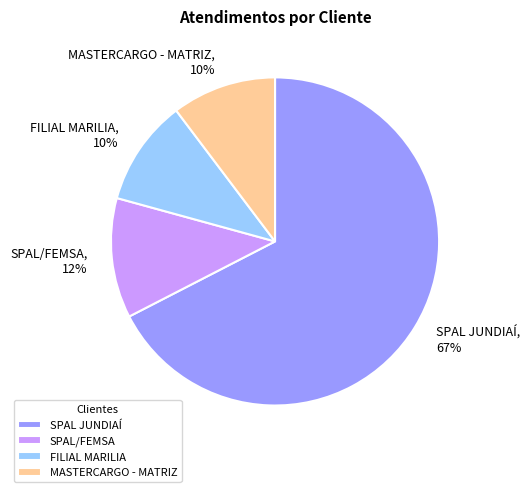

Does FILIAL MARILIA account for over 50% of the chart?

No